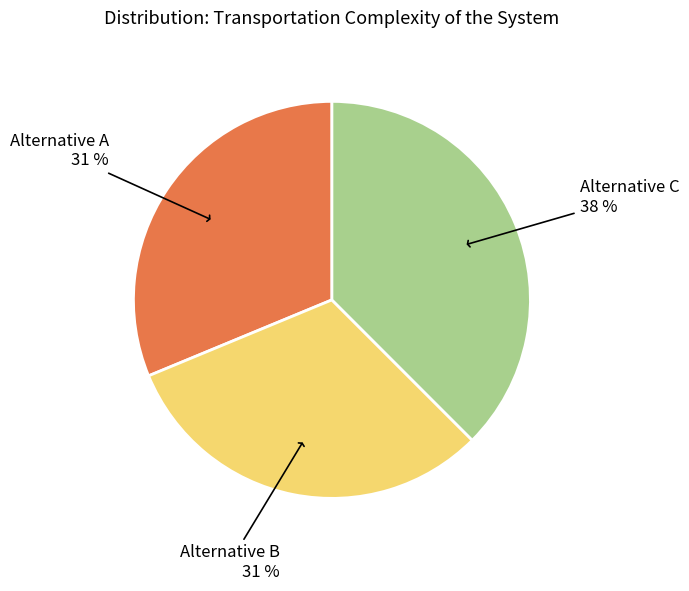

To the nearest percent, what is the average slice percentage?

33%